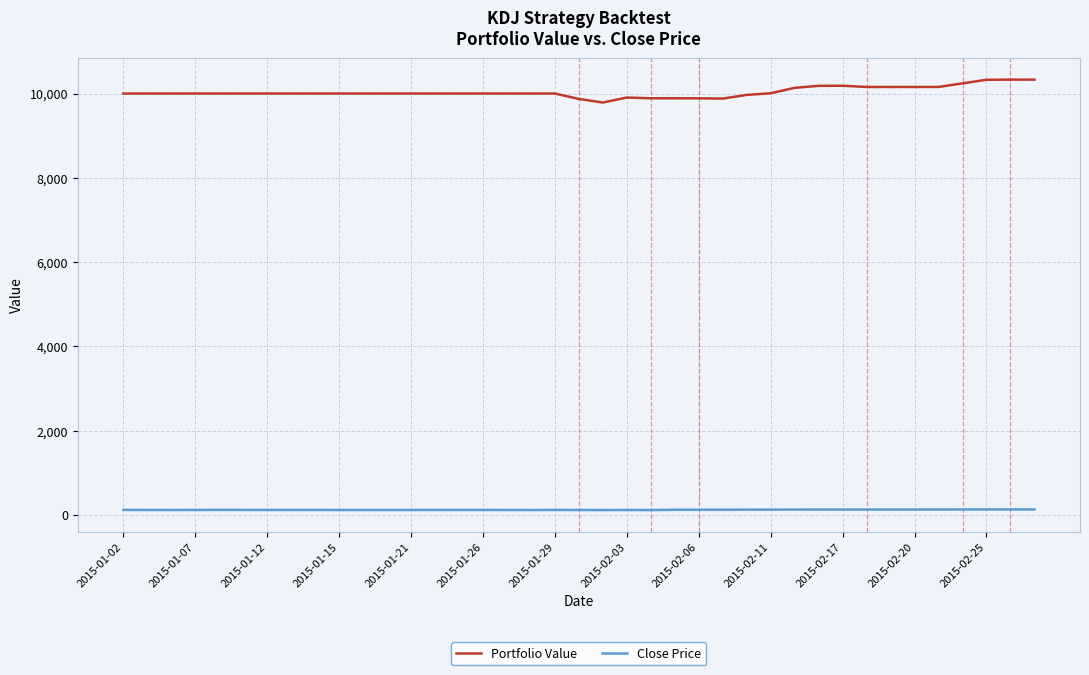

True or false: Portfolio Value and Close Price intersect in this chart.

False